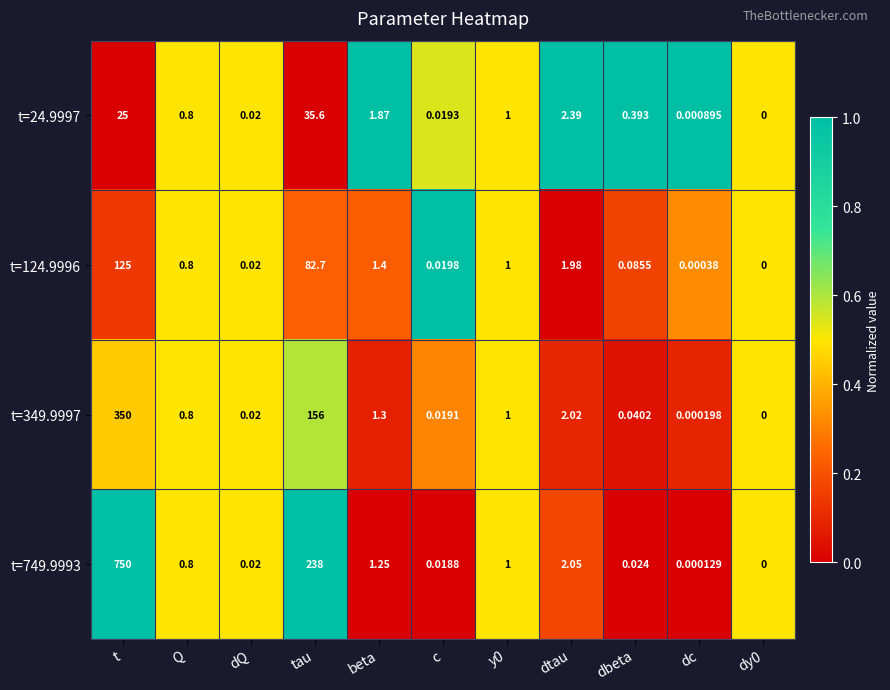

At which category is the sum across all series the highest?

t